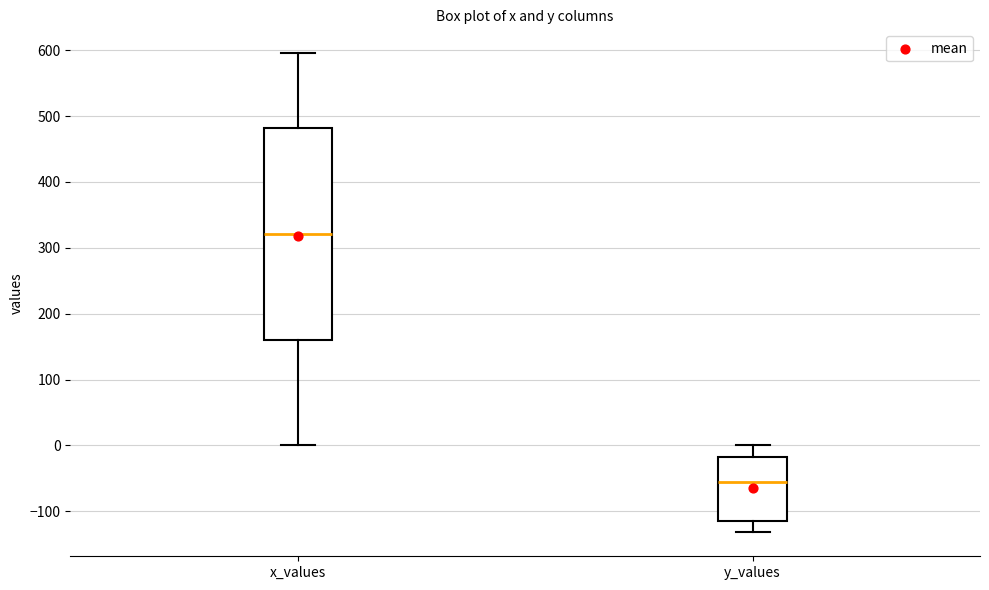

Which box is the tallest, from its lower edge to its upper edge?

x_values